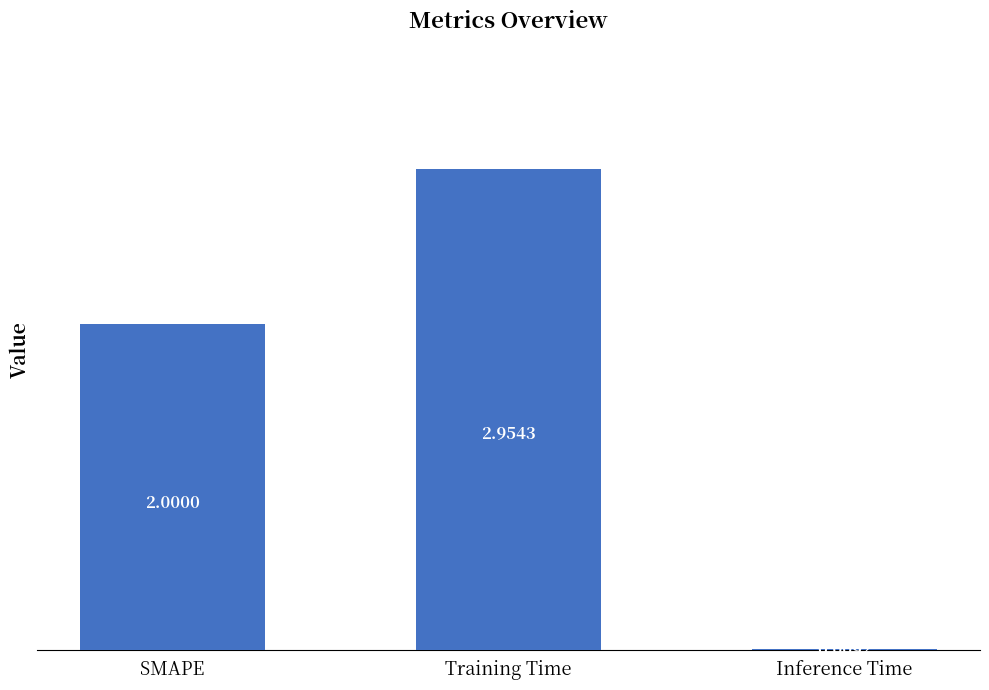

What is the change in value from SMAPE to Inference Time?

-2.0